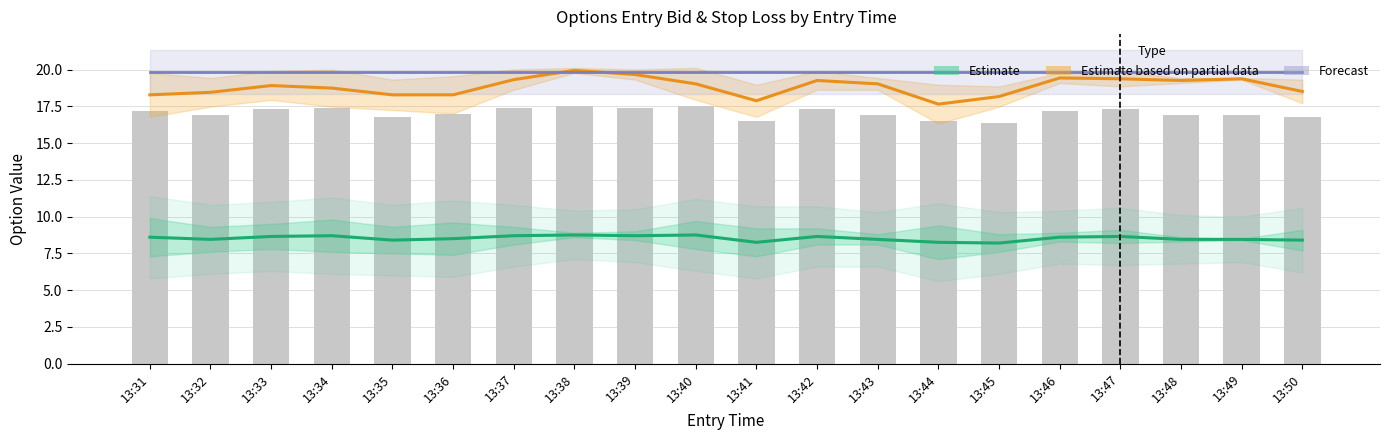

What is the value of the Estimate based on partial data bar at the 5th from the left?

18.3